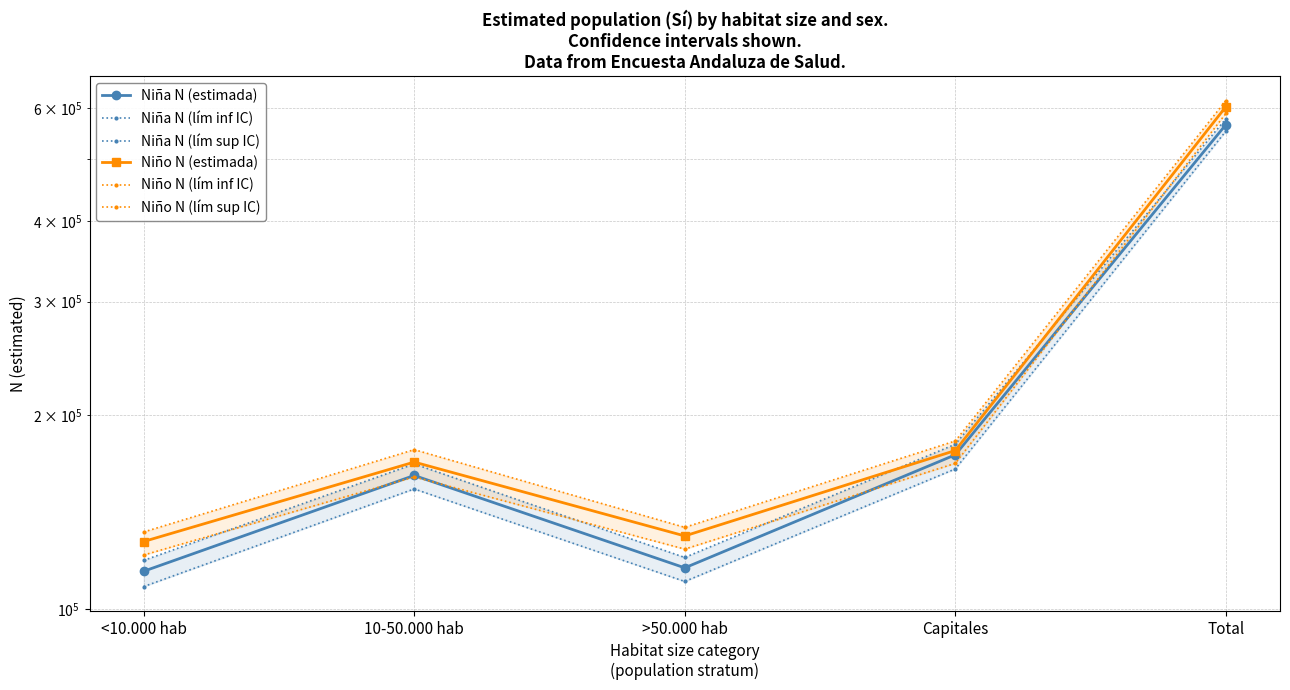

The value of Niño N (lím sup IC) at <10.000 hab is 216465. True or false?

False